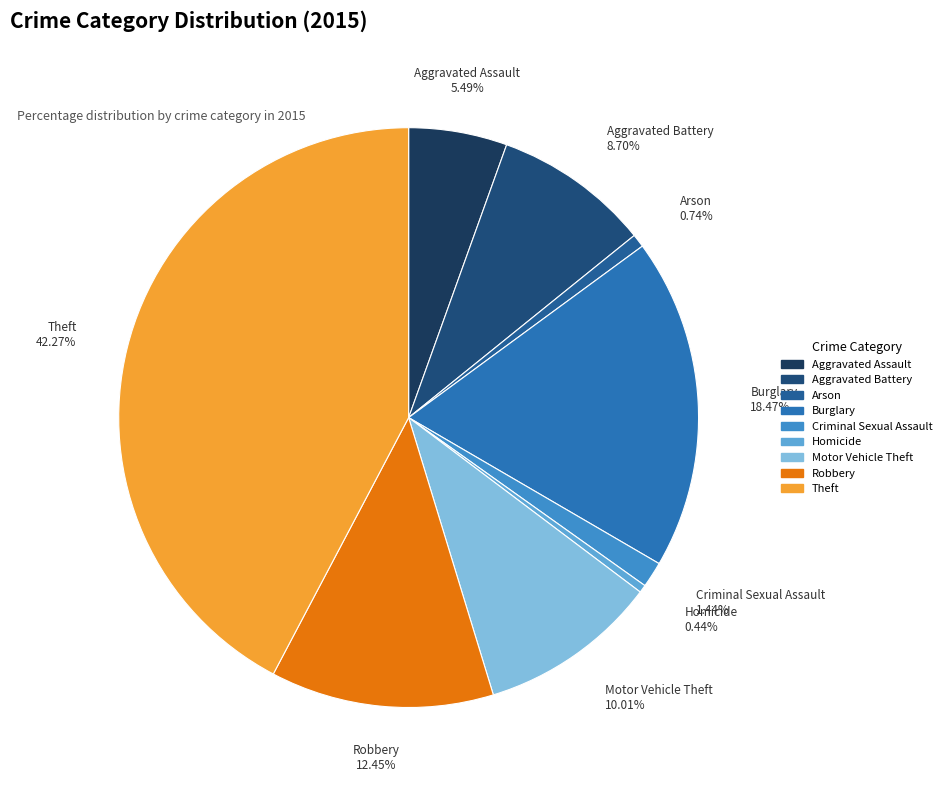

How many slices are in this pie chart?

9